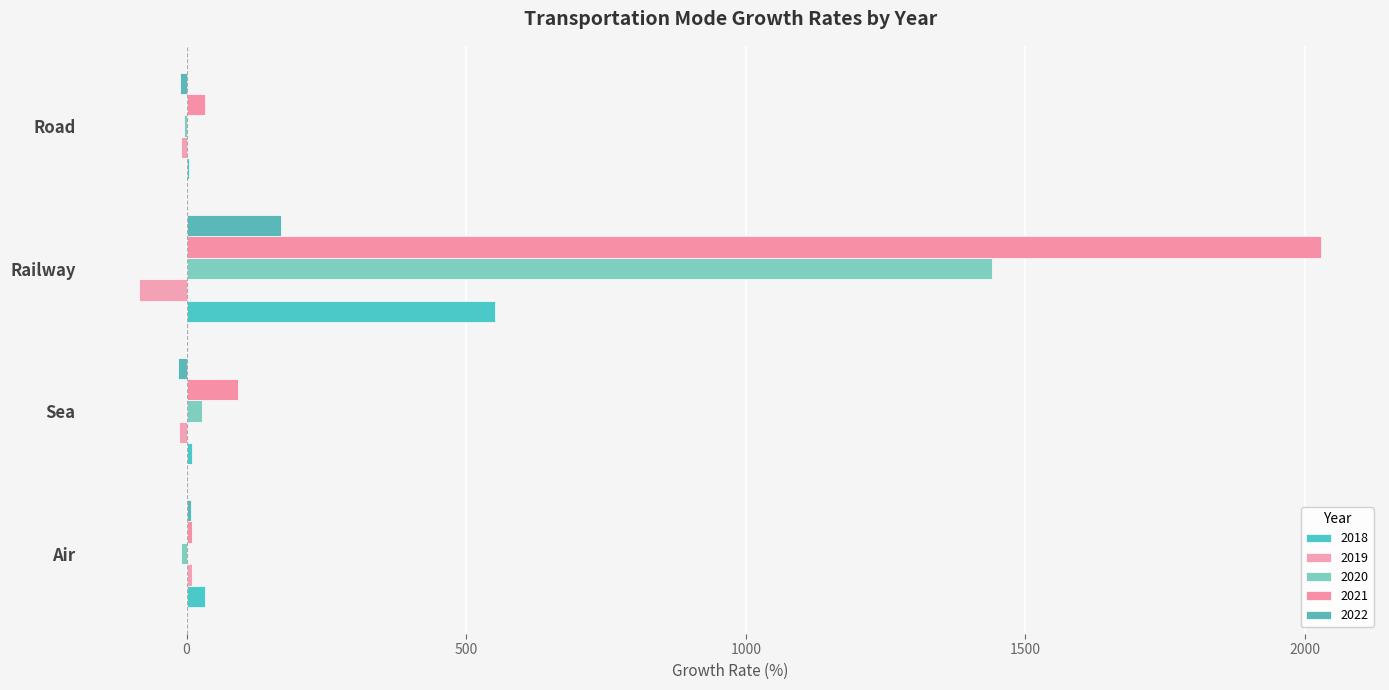

Where does the 2021 series first go above 91?

Sea